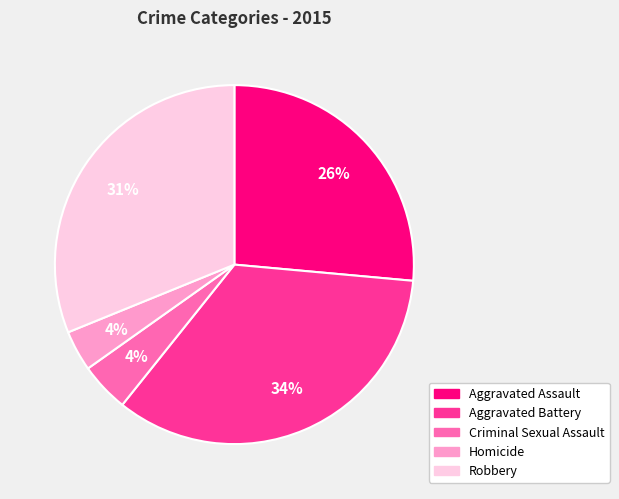

Count the number of slices in the pie.

5